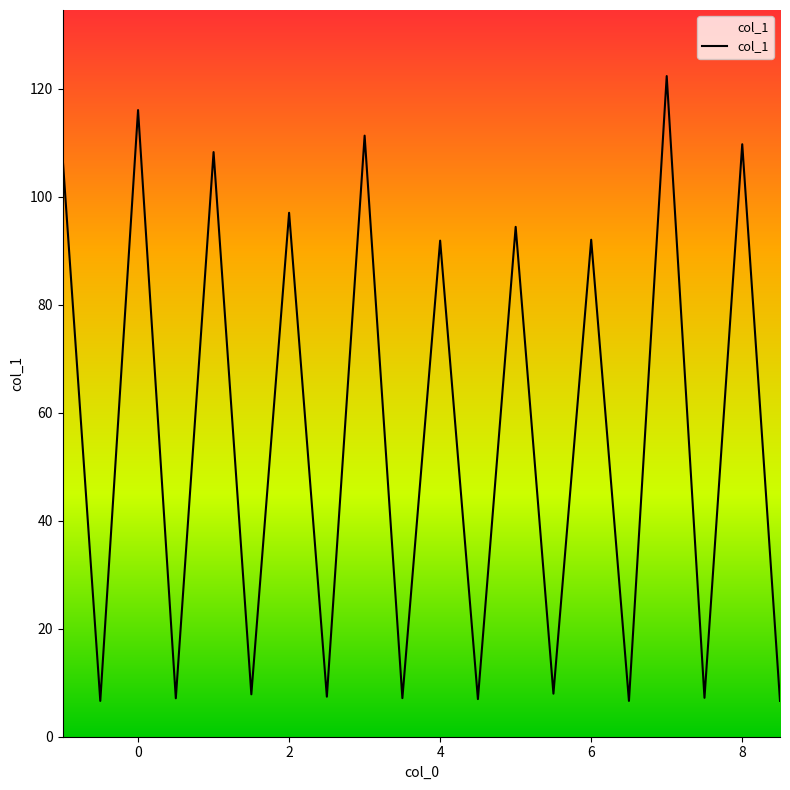

What is the minimum value shown in the chart?

6.6